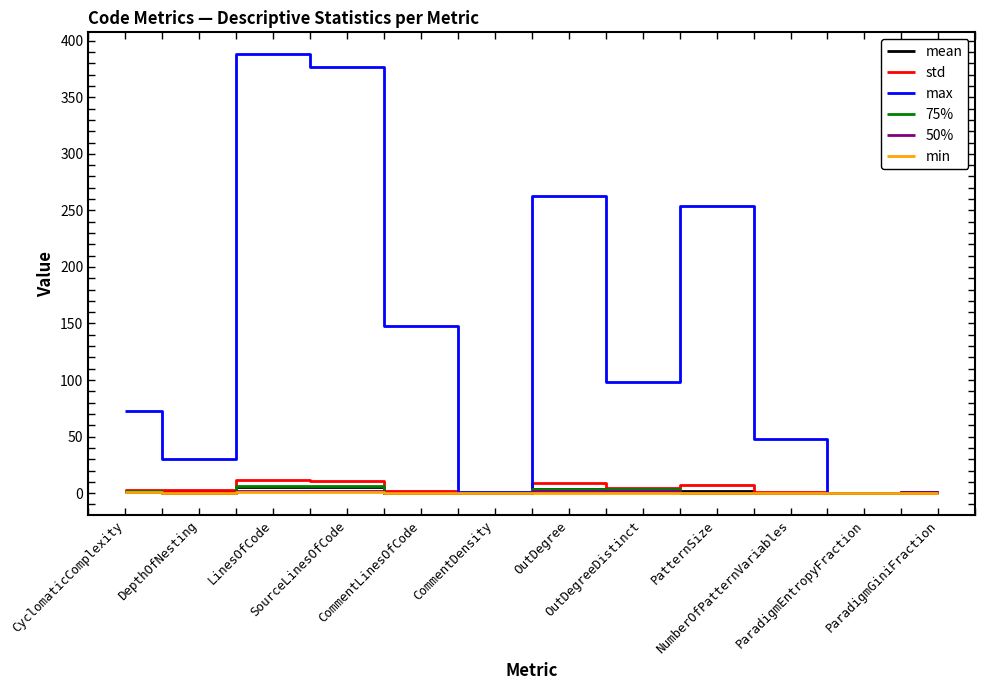

Which series has the largest range (max minus min)?

max